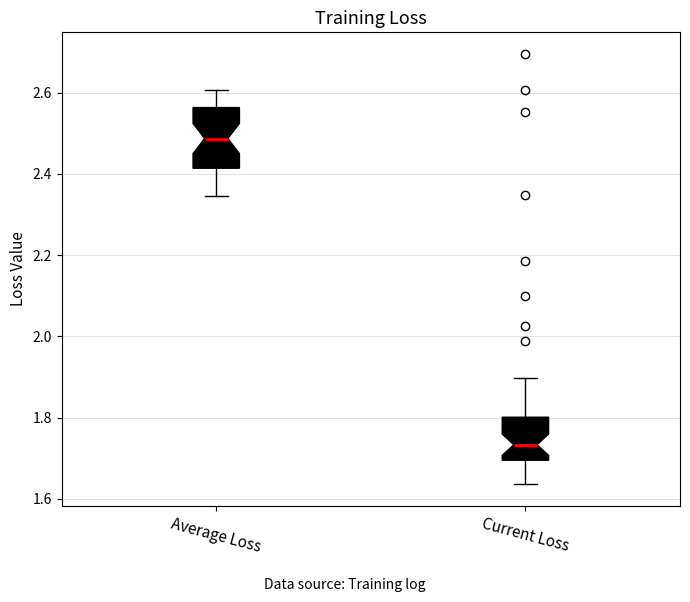

Reading left to right, transcribe this box plot: for each box, give where its median line is, the range the box spans, and where its two whiskers end, as read against the y-axis. The values are not printed on the chart, so give them approximately, as read against the axis.

Average Loss: median 2.48, box 2.42 to 2.56, whiskers 2.34 to 2.60
Current Loss: median 1.74, box 1.70 to 1.80, whiskers 1.64 to 1.90